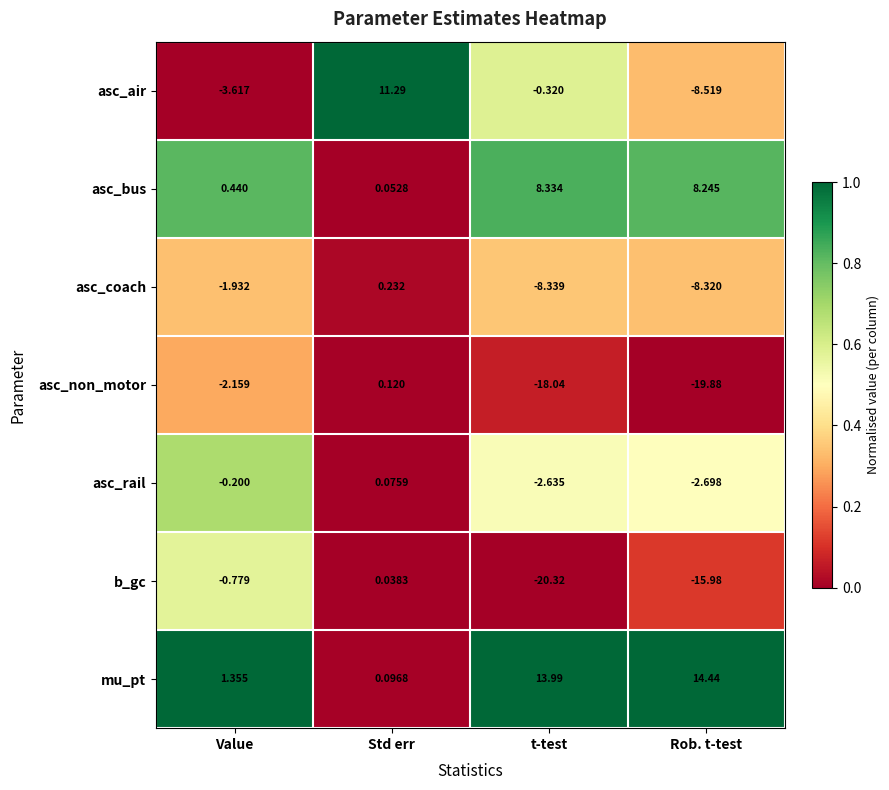

At which category is the sum across all series the highest?

Std err